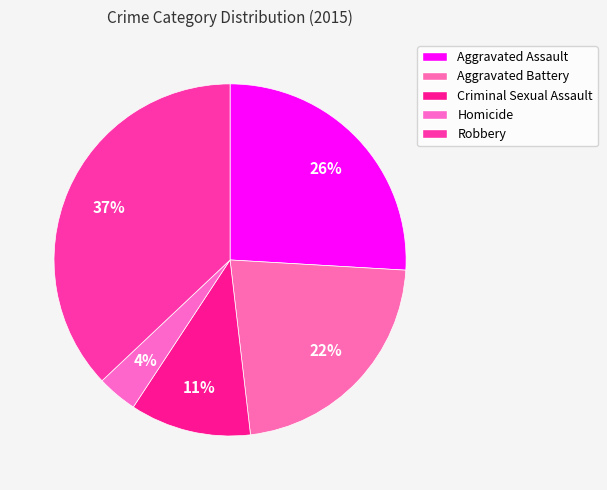

Between Robbery and Aggravated Assault, which is larger?

Robbery